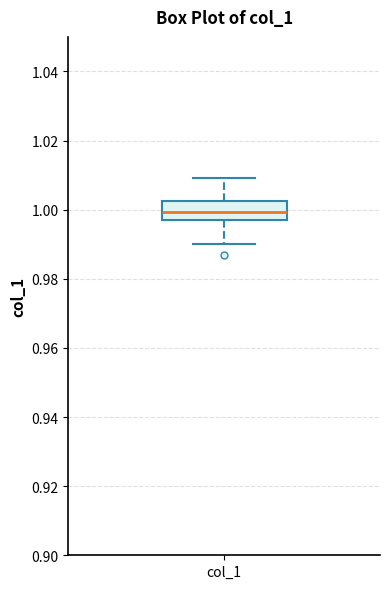

Where does the median line of the box for col_1 sit on the y-axis? The values are not printed on the chart, so give them approximately, as read against the axis.

1.000